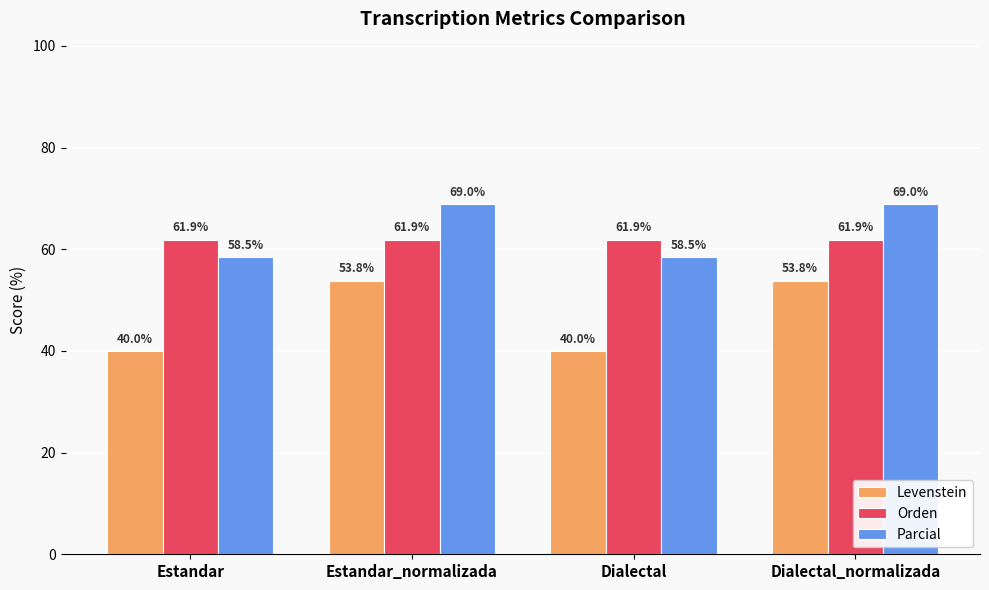

What is the label of the 2nd bar from the right?

Dialectal